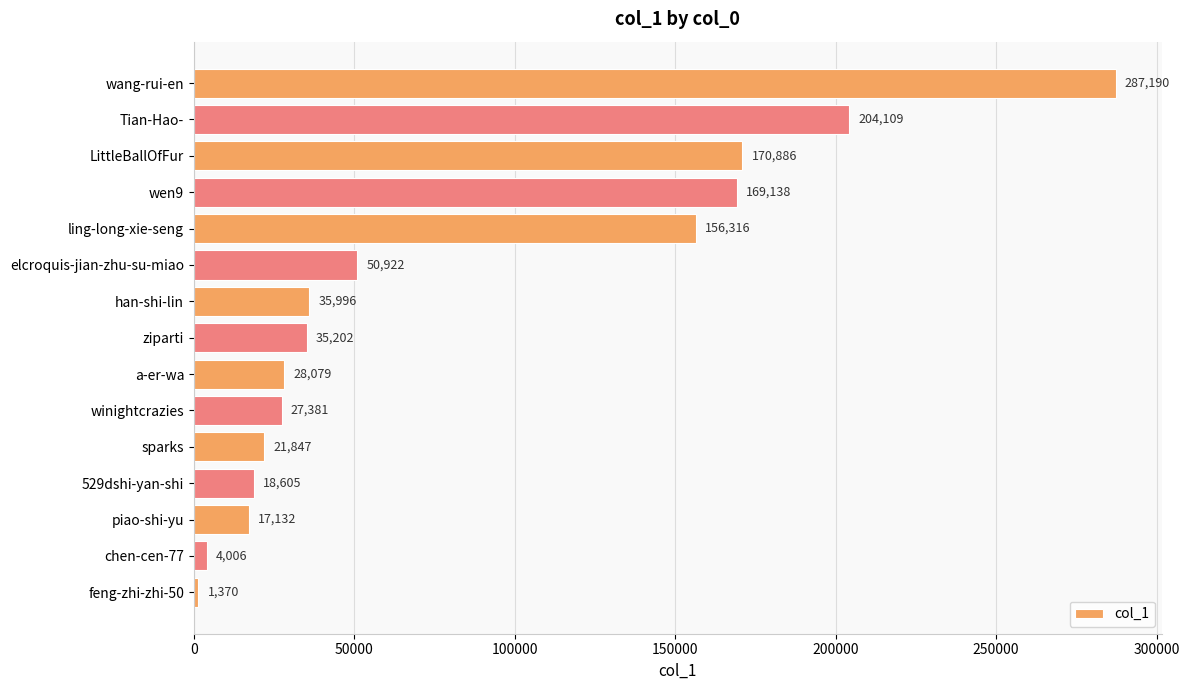

Reading bottom to top, extract all data points from this chart.

1370	4006	17132	18605	21847	27381	28079	35202	35996	50922	156316	169138	170886	204109	287190